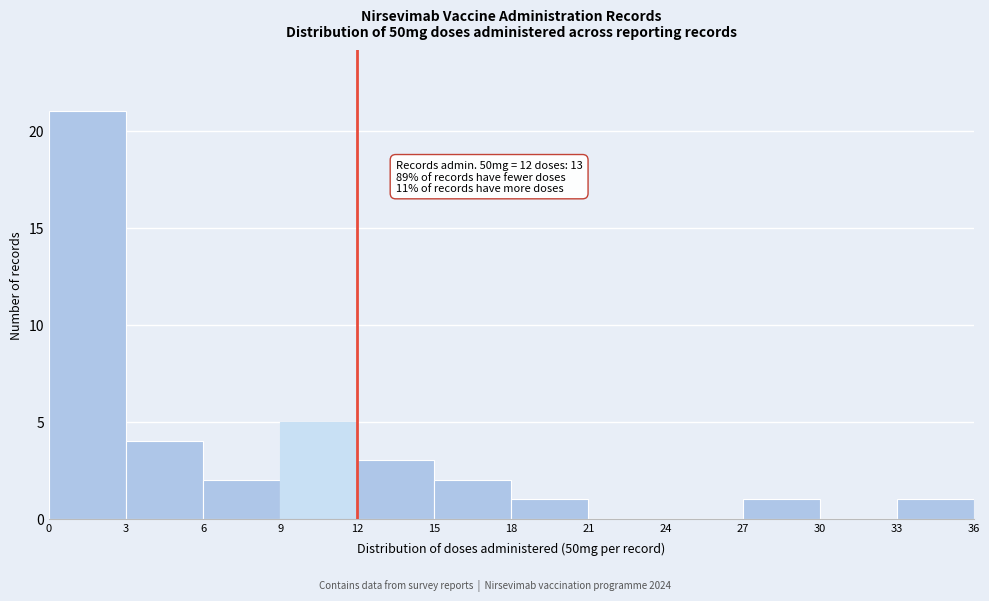

Which range on the x-axis has the tallest bar?

0 to 3